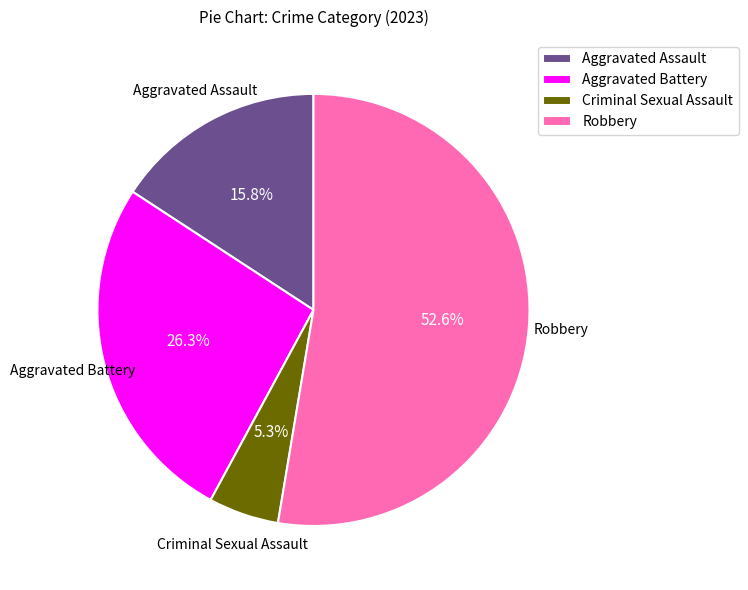

To the nearest percent, what portion does Aggravated Assault represent?

16%